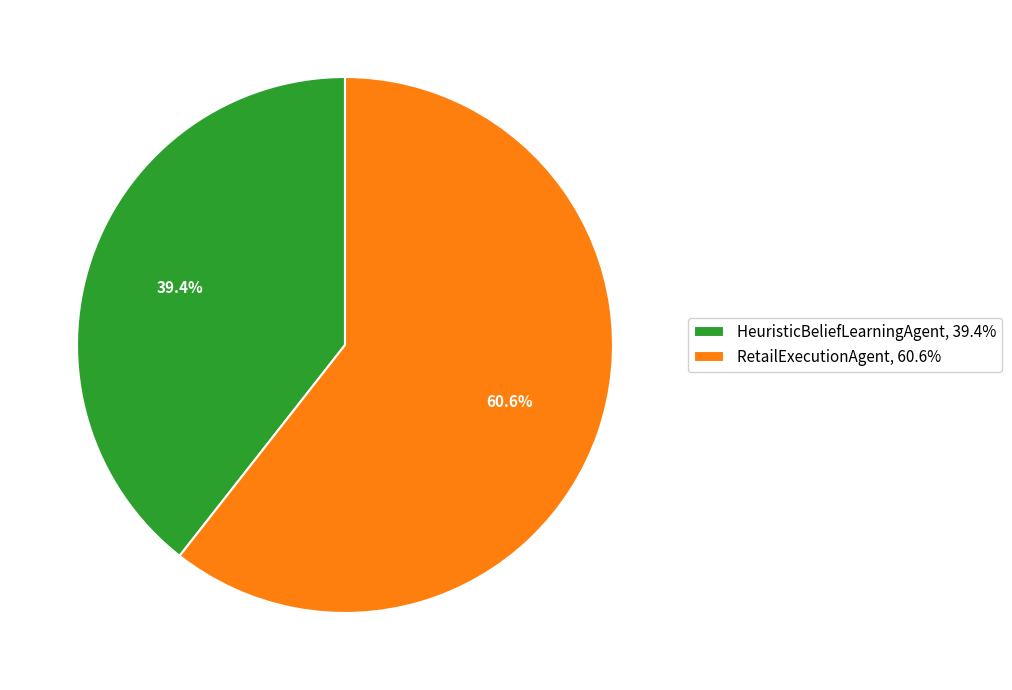

Combined, what portion of the pie is RetailExecutionAgent and HeuristicBeliefLearningAgent?

100.0%